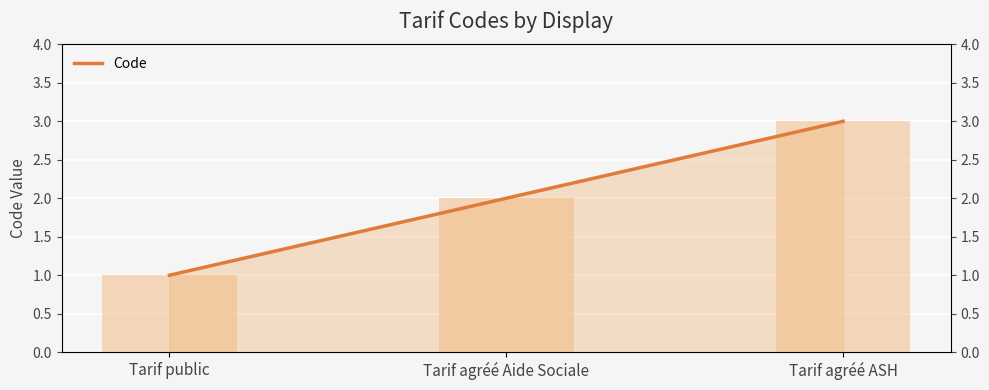

Which label corresponds to the largest value in the chart?

Tarif agréé ASH